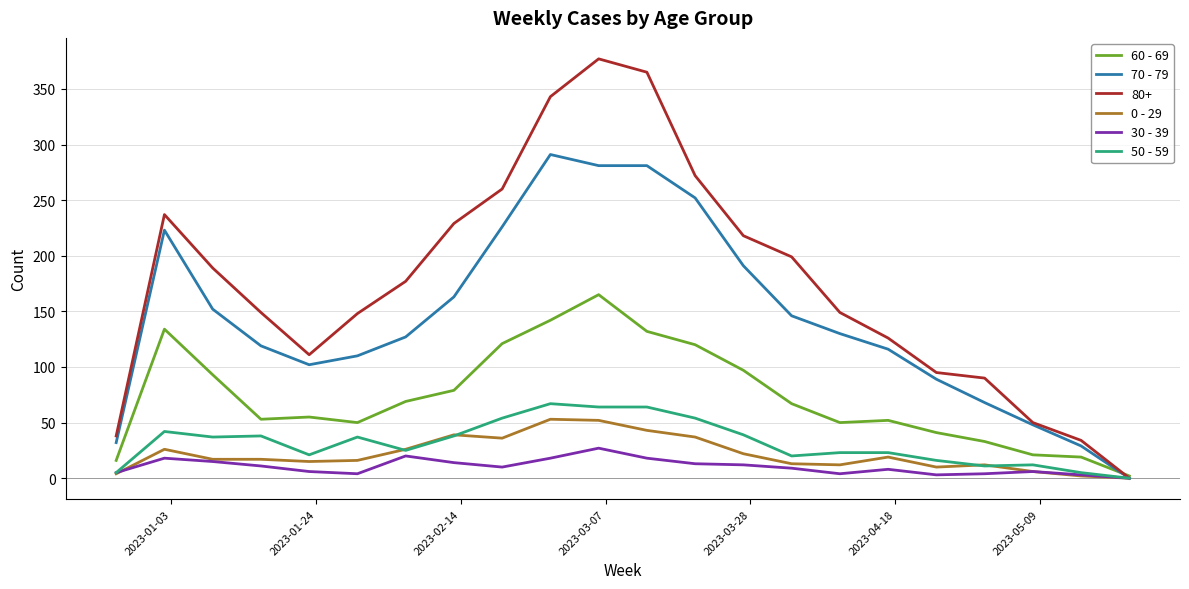

Which series has the largest total across all categories?

80+